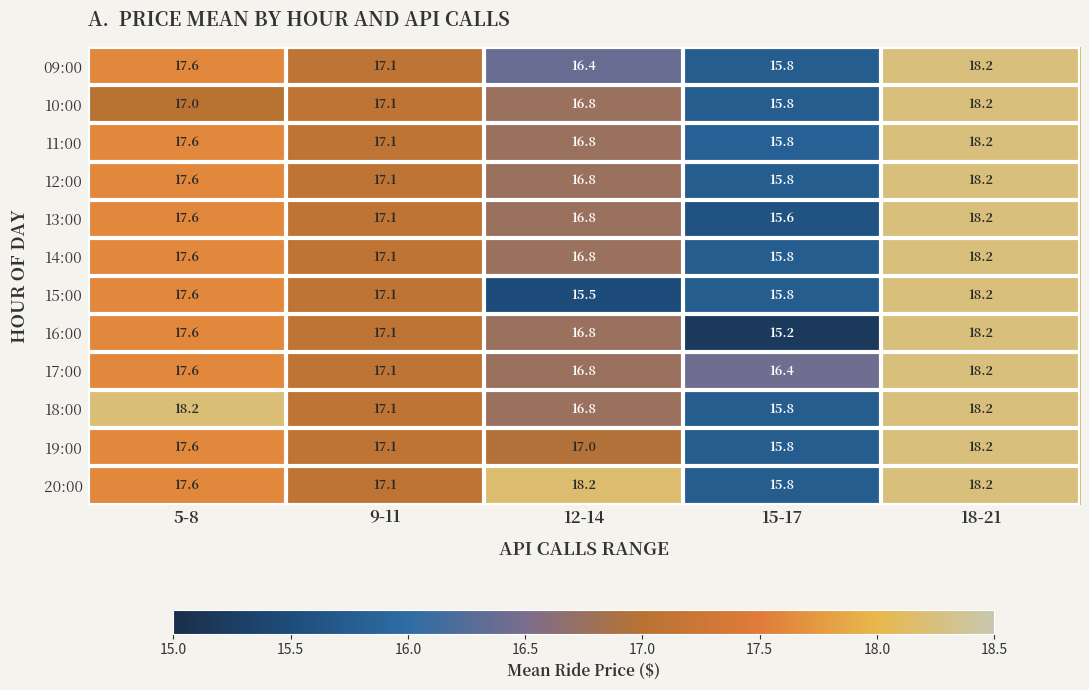

What is the average value of the 20:00 series?

17.4